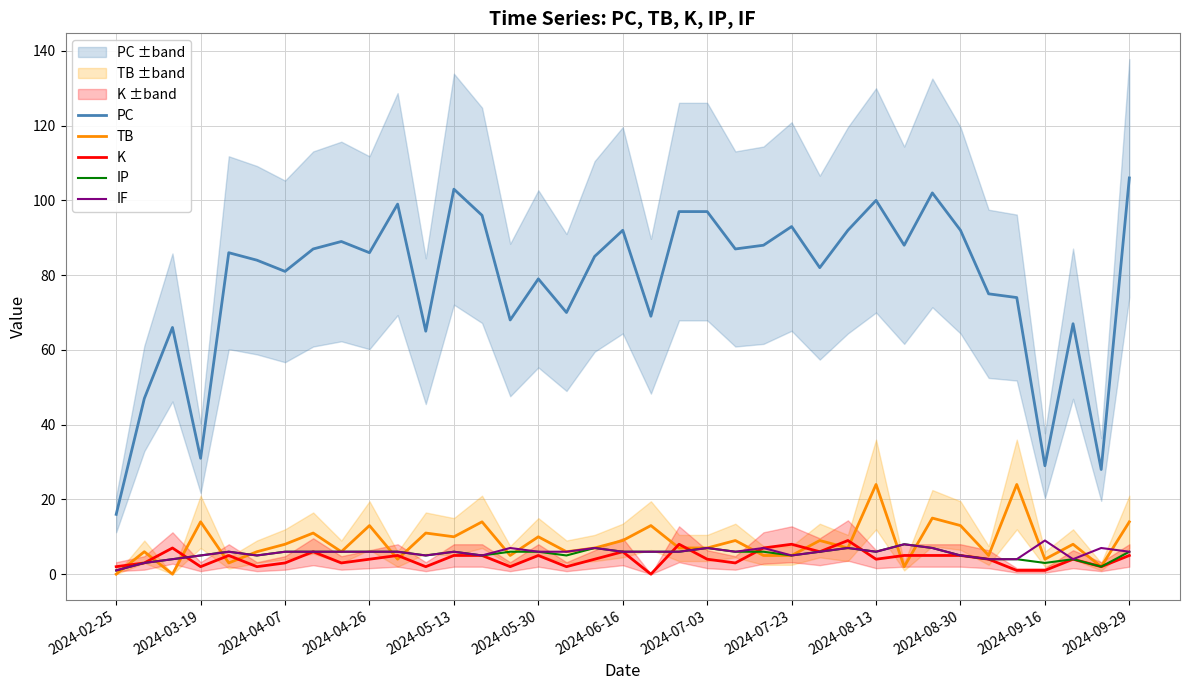

True or false: PC and IP intersect in this chart.

False